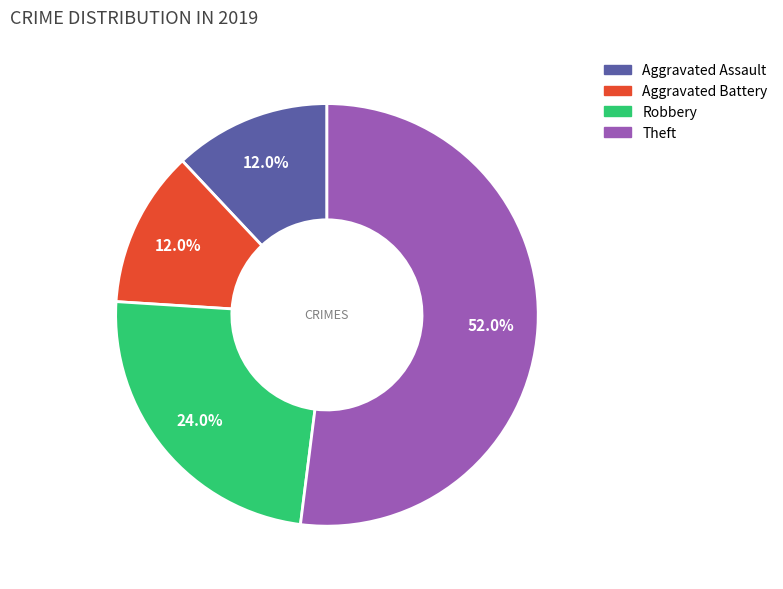

To the nearest percent, what percentage of the pie is Aggravated Assault?

12%